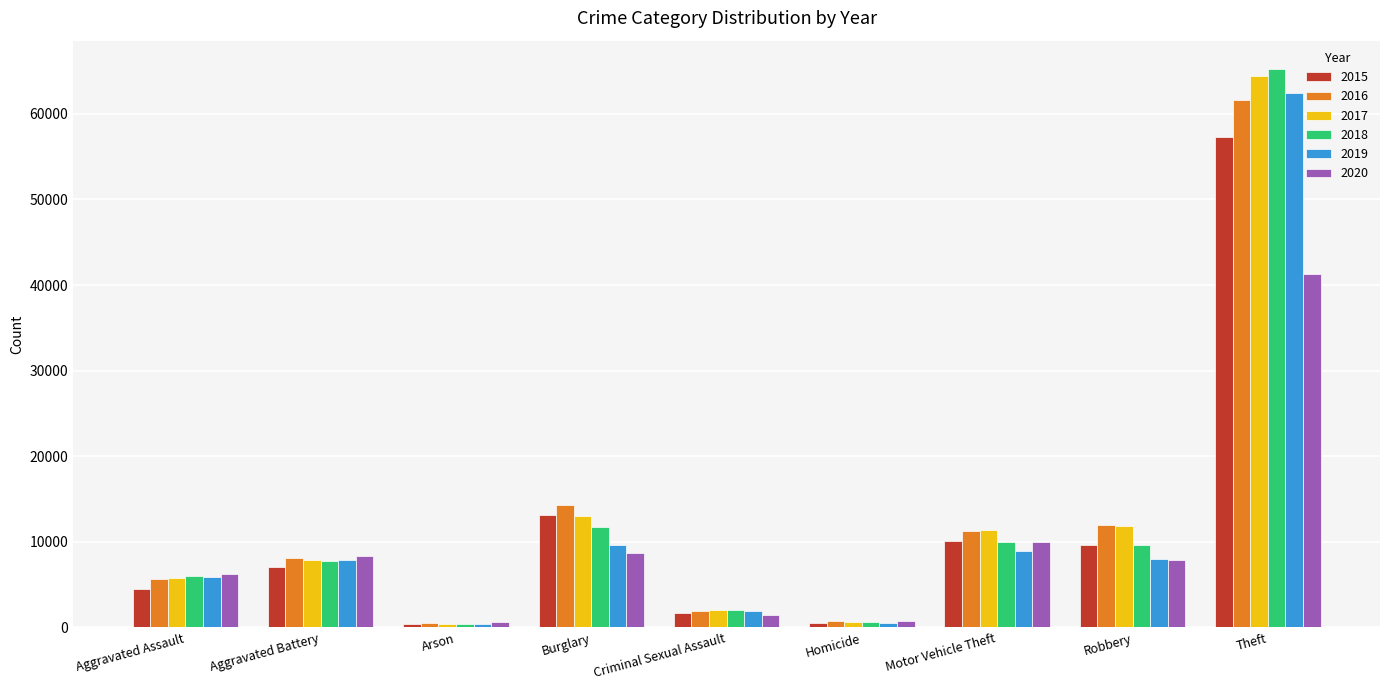

What is the maximum value shown in the chart?

65289